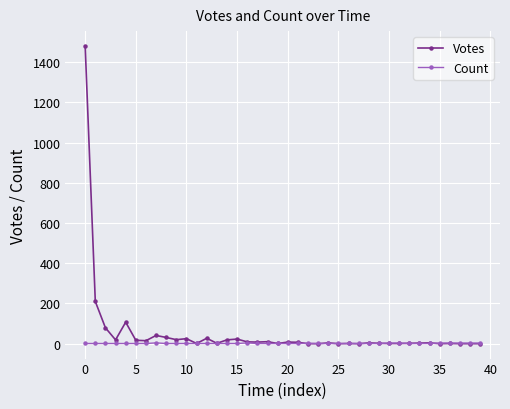

How many lines are shown in the chart?

2